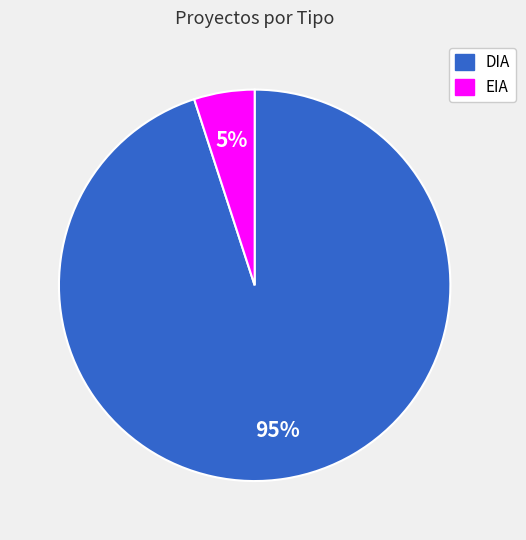

The EIA slice represents 1% of the pie. True or false?

False